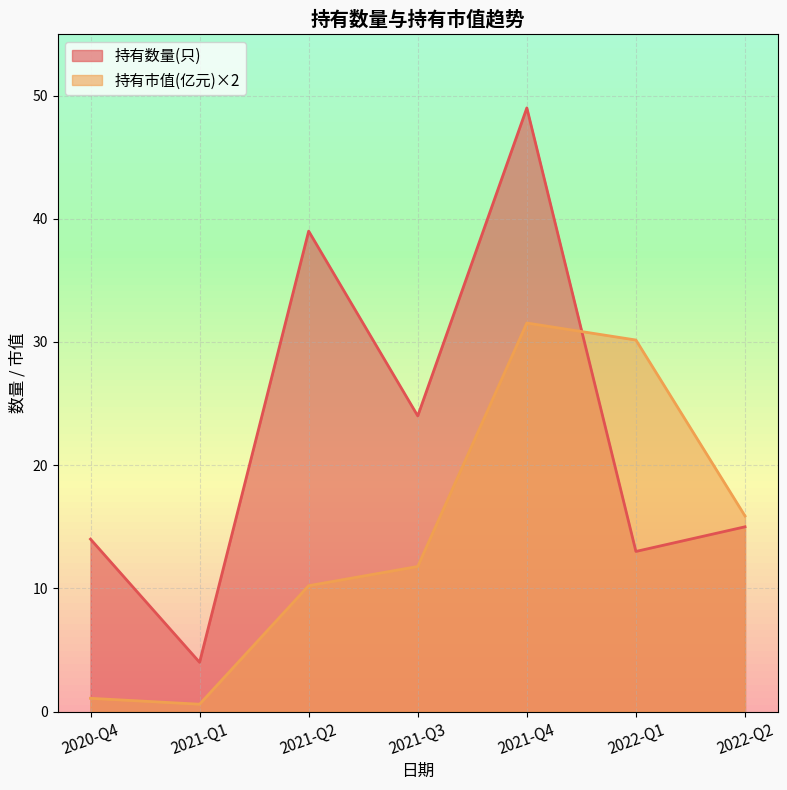

At how many categories does at least one series exceed 38?

2